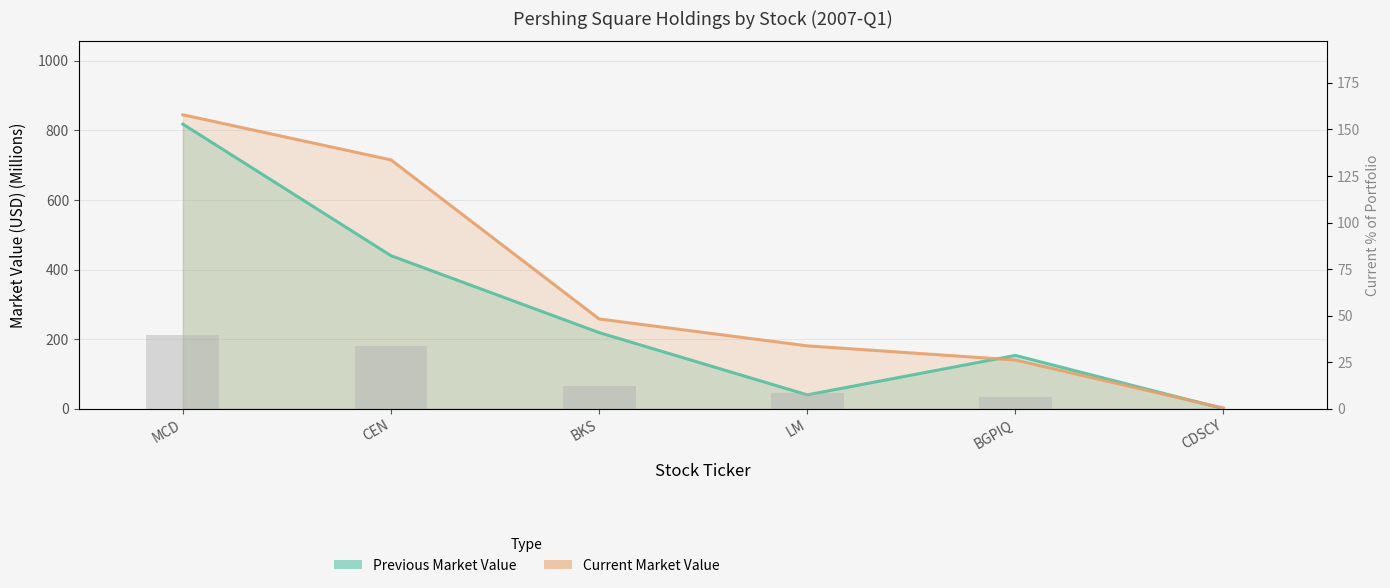

The chart shows a value of 48.8 at CEN. True or false?

False